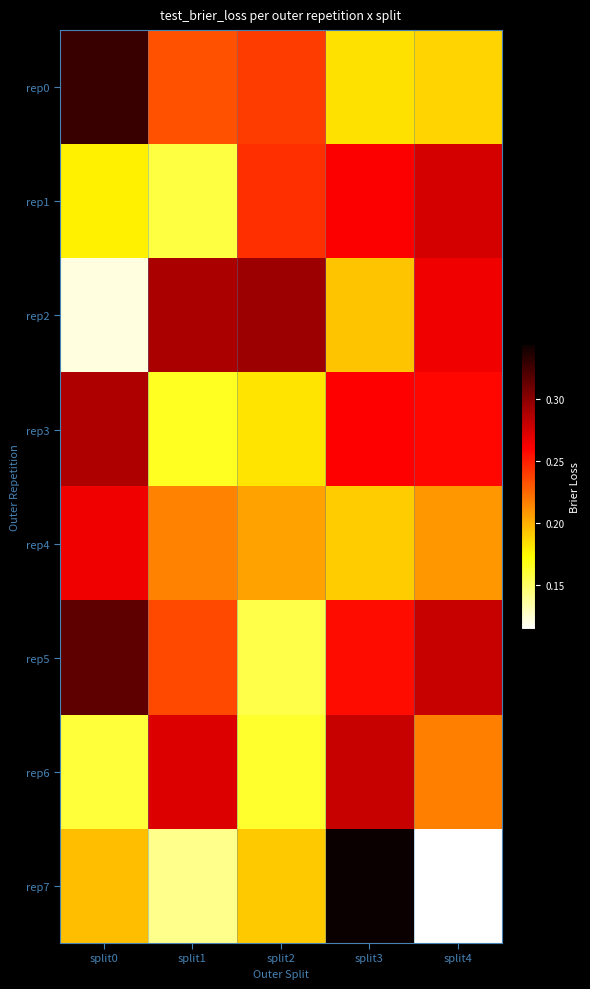

Which series has the widest spread of values?

rep7